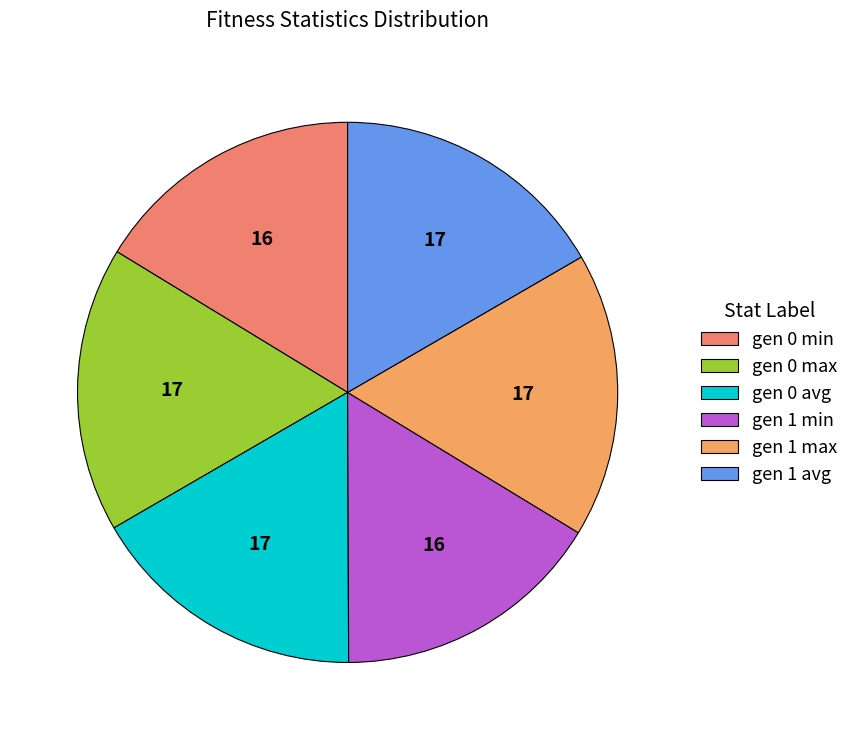

The gen 0 avg slice represents 25% of the pie. True or false?

False